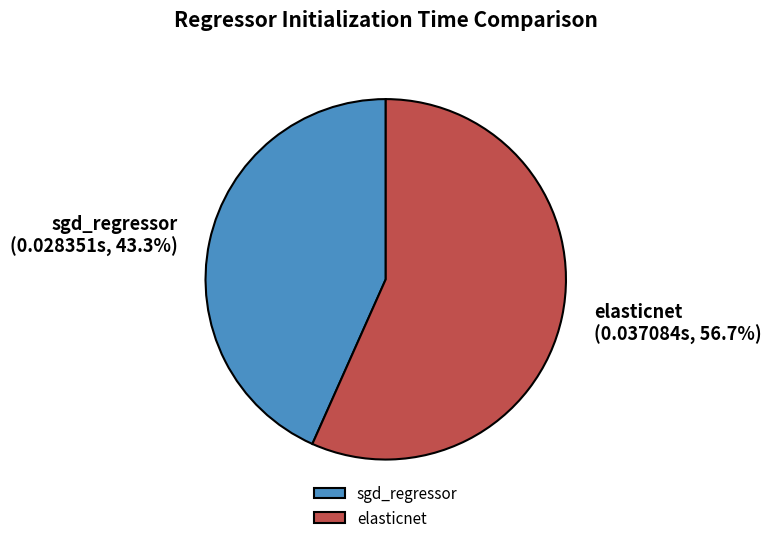

What percentage is the elasticnet slice, to the nearest percent?

57%